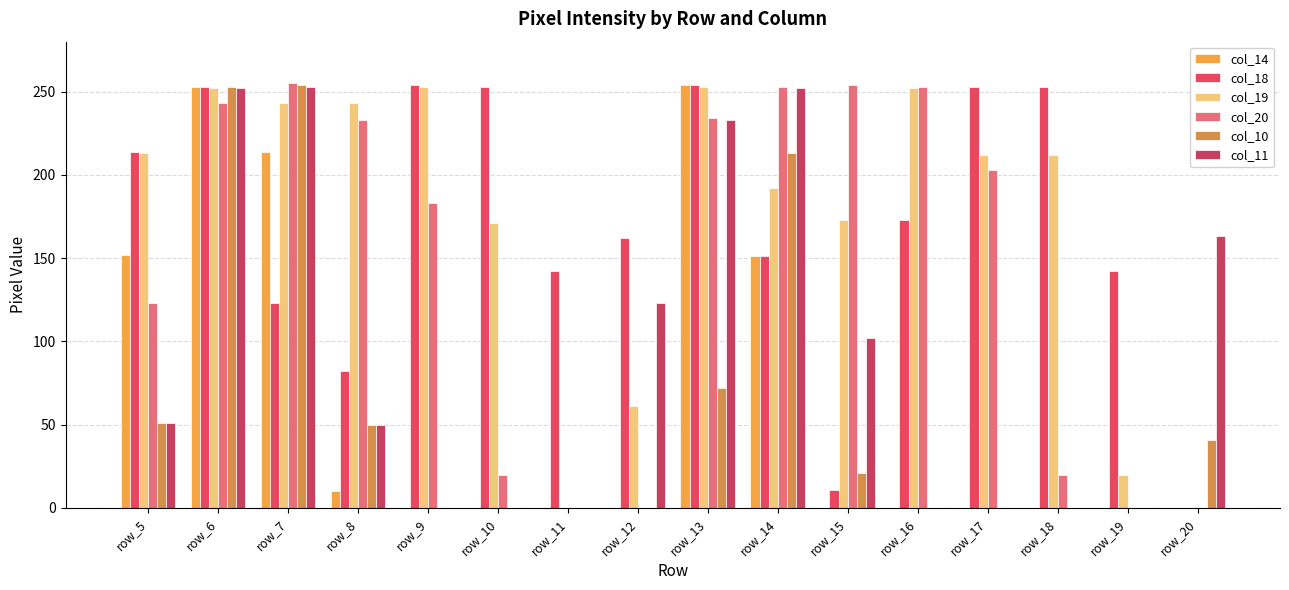

At how many categories does at least one series exceed 110?

16